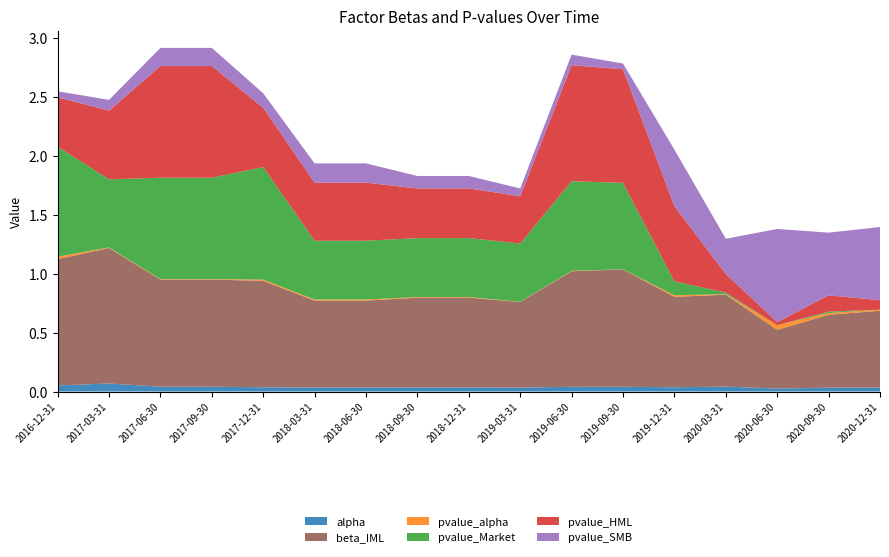

Reading left to right, extract all data points from this chart.

alpha: 2016-12-31=0.1	2017-03-31=0.1	2017-06-30=0.0	2017-09-30=0.0	2017-12-31=0.0	2018-03-31=0.0	2018-06-30=0.0	2018-09-30=0.0	2018-12-31=0.0	2019-03-31=0.0	2019-06-30=0.0	2019-09-30=0.0	2019-12-31=0.0	2020-03-31=0.0	2020-06-30=0.0	2020-09-30=0.0	2020-12-31=0.0
beta_IML: 2016-12-31=1.1	2017-03-31=1.1	2017-06-30=0.9	2017-09-30=0.9	2017-12-31=0.9	2018-03-31=0.7	2018-06-30=0.7	2018-09-30=0.8	2018-12-31=0.8	2019-03-31=0.7	2019-06-30=1.0	2019-09-30=1.0	2019-12-31=0.8	2020-03-31=0.8	2020-06-30=0.5	2020-09-30=0.6	2020-12-31=0.7
pvalue_alpha: 2016-12-31=0.0	2017-03-31=0.0	2017-06-30=0.0	2017-09-30=0.0	2017-12-31=0.0	2018-03-31=0.0	2018-06-30=0.0	2018-09-30=0.0	2018-12-31=0.0	2019-03-31=0.0	2019-06-30=0.0	2019-09-30=0.0	2019-12-31=0.0	2020-03-31=0.0	2020-06-30=0.0	2020-09-30=0.0	2020-12-31=0.0
pvalue_Market: 2016-12-31=0.9	2017-03-31=0.6	2017-06-30=0.9	2017-09-30=0.9	2017-12-31=1.0	2018-03-31=0.5	2018-06-30=0.5	2018-09-30=0.5	2018-12-31=0.5	2019-03-31=0.5	2019-06-30=0.8	2019-09-30=0.7	2019-12-31=0.1	2020-03-31=0.0	2020-06-30=0.0	2020-09-30=0.0	2020-12-31=0.0
pvalue_HML: 2016-12-31=0.4	2017-03-31=0.6	2017-06-30=0.9	2017-09-30=0.9	2017-12-31=0.5	2018-03-31=0.5	2018-06-30=0.5	2018-09-30=0.4	2018-12-31=0.4	2019-03-31=0.4	2019-06-30=1.0	2019-09-30=1.0	2019-12-31=0.6	2020-03-31=0.2	2020-06-30=0.0	2020-09-30=0.1	2020-12-31=0.1
pvalue_SMB: 2016-12-31=0.1	2017-03-31=0.1	2017-06-30=0.2	2017-09-30=0.2	2017-12-31=0.1	2018-03-31=0.2	2018-06-30=0.2	2018-09-30=0.1	2018-12-31=0.1	2019-03-31=0.1	2019-06-30=0.1	2019-09-30=0.0	2019-12-31=0.5	2020-03-31=0.3	2020-06-30=0.8	2020-09-30=0.5	2020-12-31=0.6